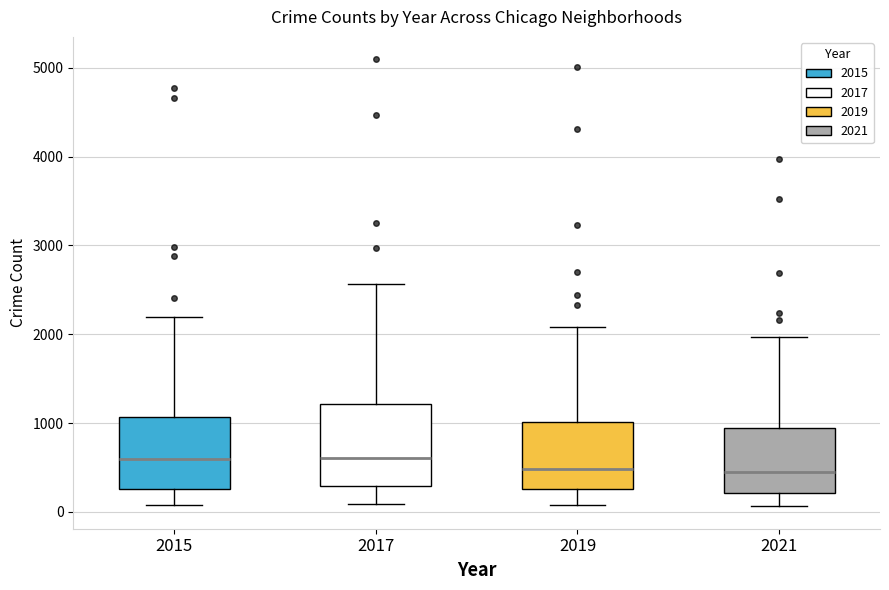

Comparing the boxes themselves (not the whiskers), which one is the tallest?

2017